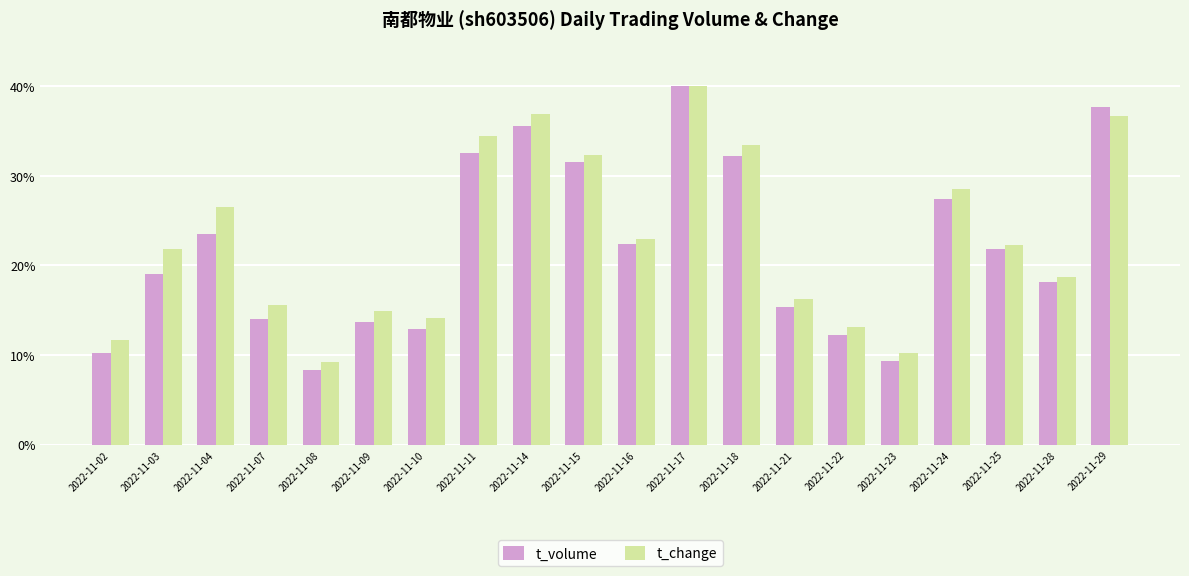

The value of t_volume at 2022-11-16 is 9.4. True or false?

False